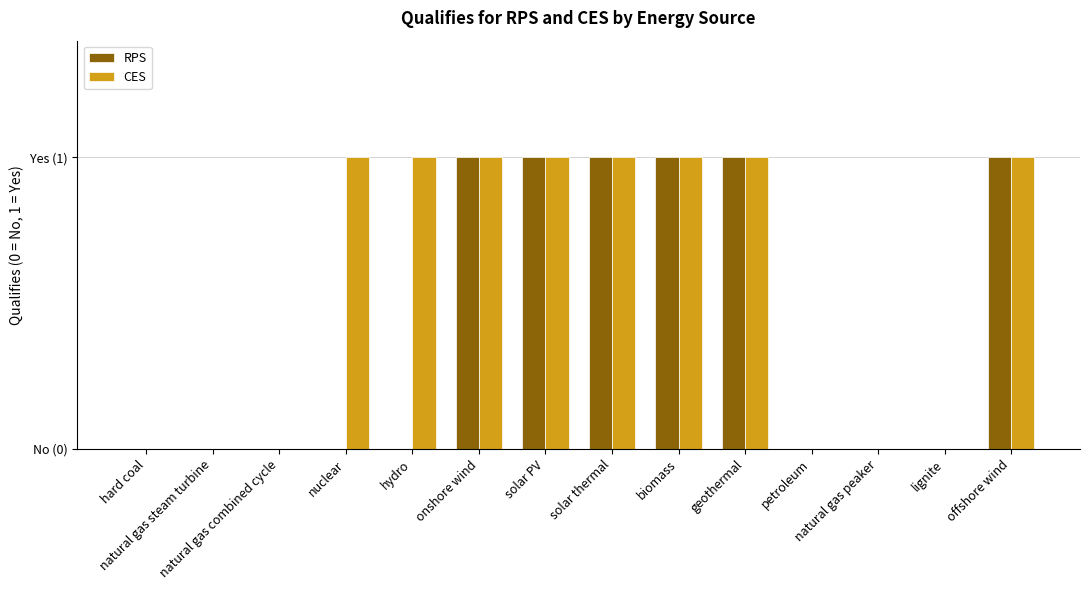

What is the difference between the maximum and minimum values in the RPS series?

1